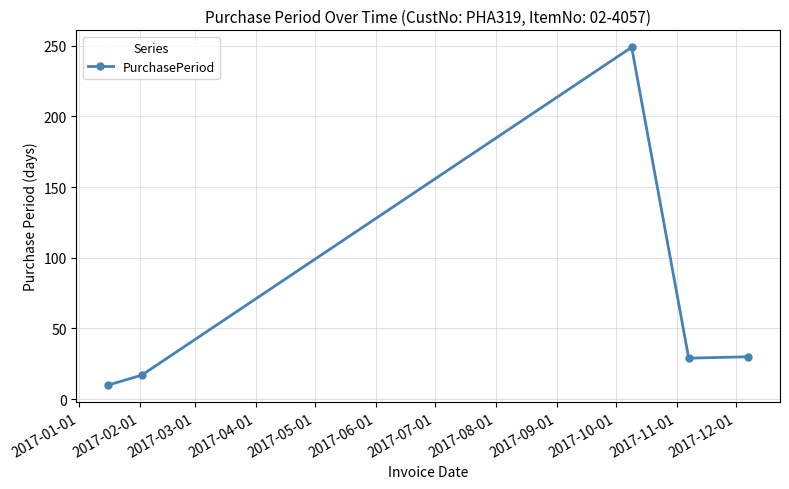

What is the value of the 5th point from the left?

30